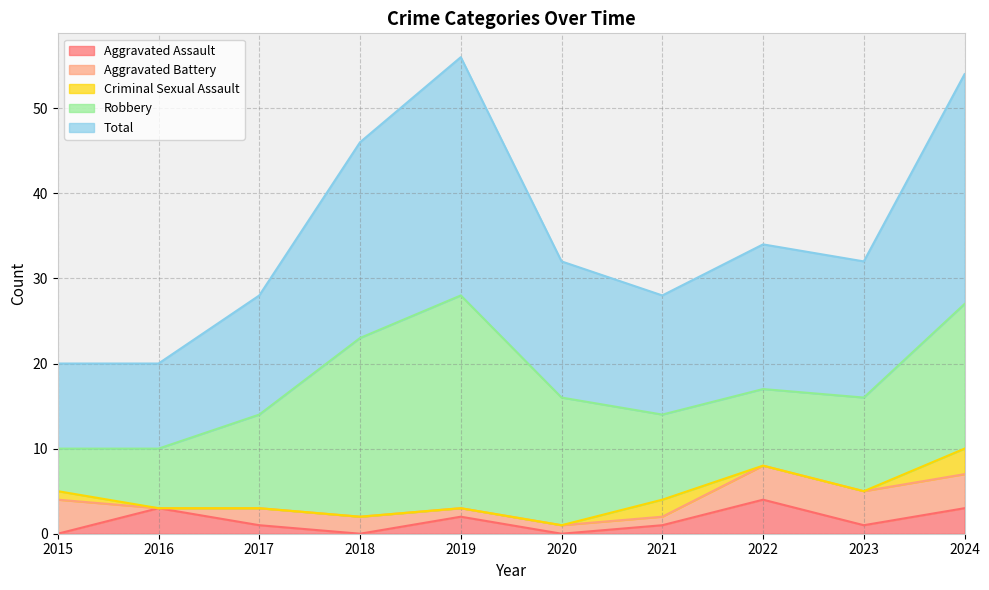

How many series are shown in this chart?

5